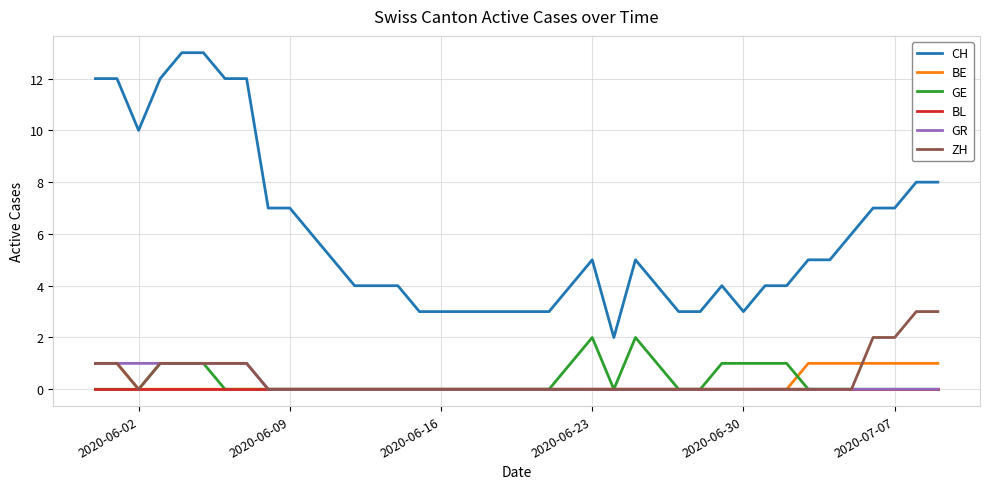

What are all the series names shown in the legend?

CH, BE, GE, BL, GR, ZH